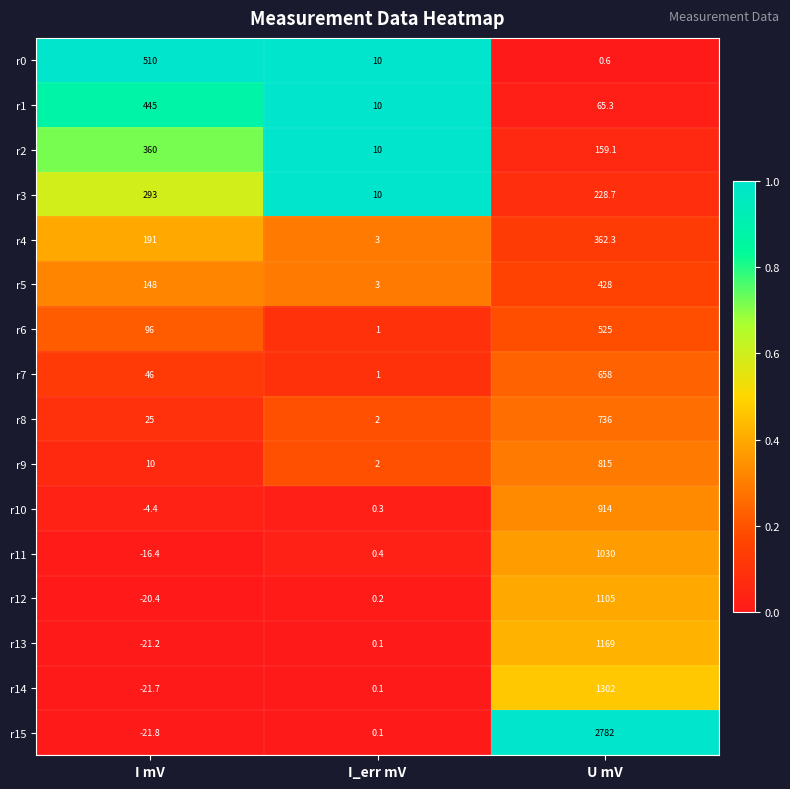

At how many categories does at least one series exceed 0?

3